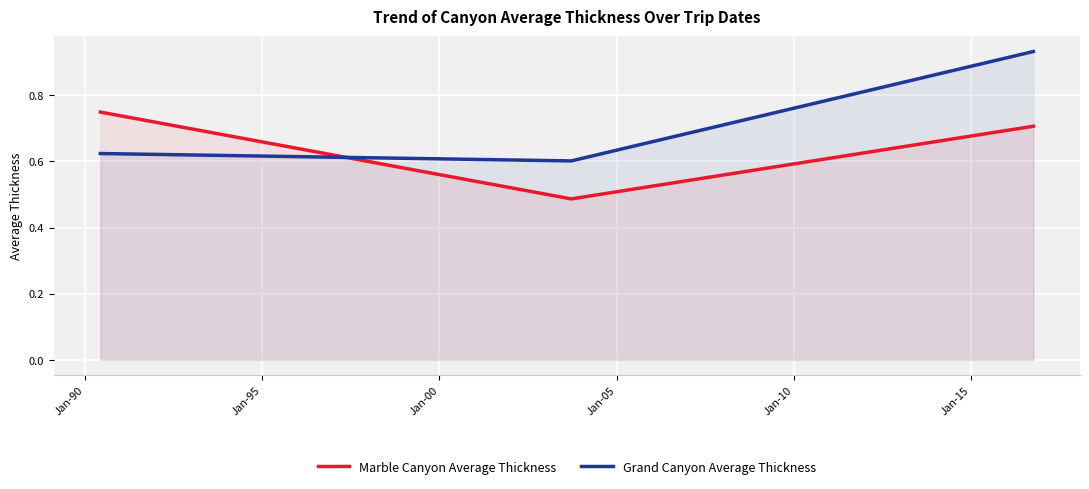

What are all the series names shown in the legend?

Marble Canyon Average Thickness, Grand Canyon Average Thickness